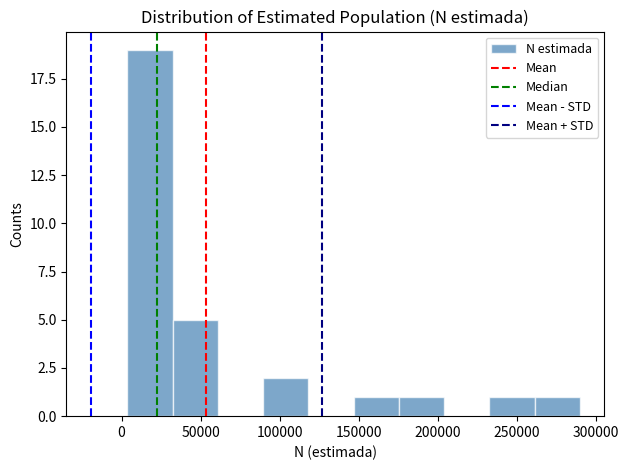

Reading left to right, list every bar in this chart as the range it spans on the x-axis followed by its height. Neither the bar edges nor the heights are printed on the chart, so give them approximately, as read against the axes.

5000 to 30000: 19
30000 to 60000: 5
60000 to 90000: 0
90000 to 120000: 2
120000 to 145000: 0
145000 to 175000: 1
175000 to 205000: 1
205000 to 230000: 0
230000 to 260000: 1
260000 to 290000: 1